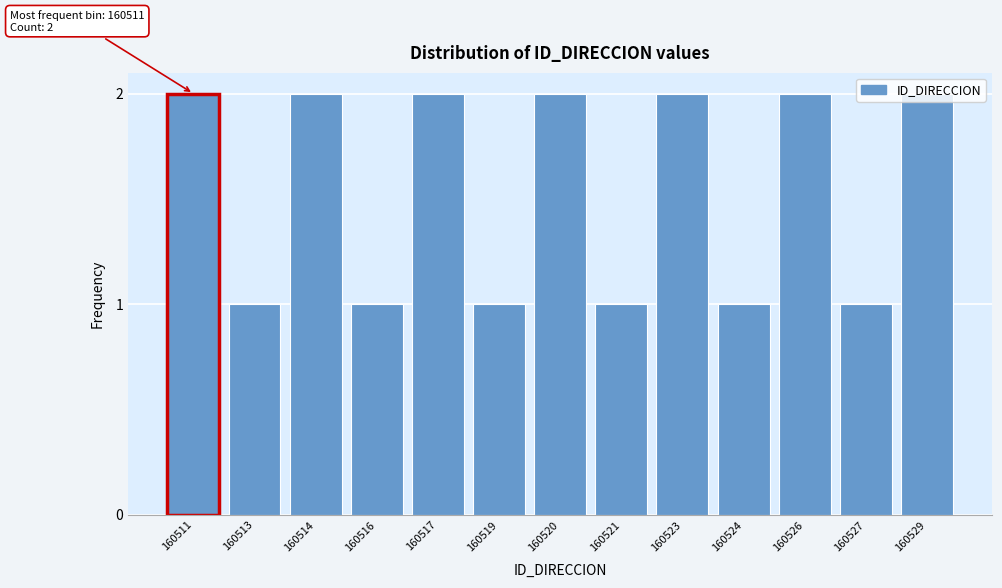

What is the ratio of the value at 160526 to the value at 160514?

1.0